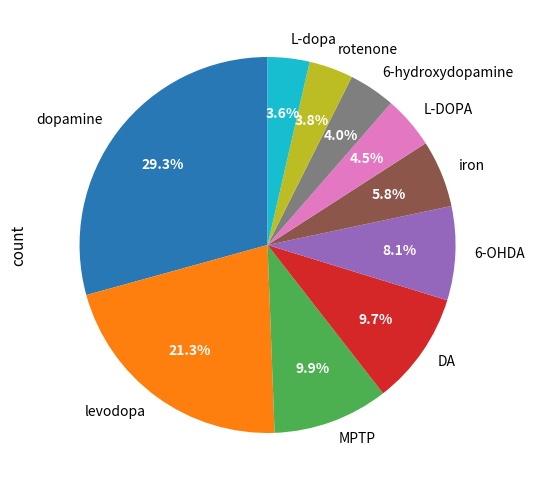

The levodopa slice represents 21% of the pie. True or false?

True